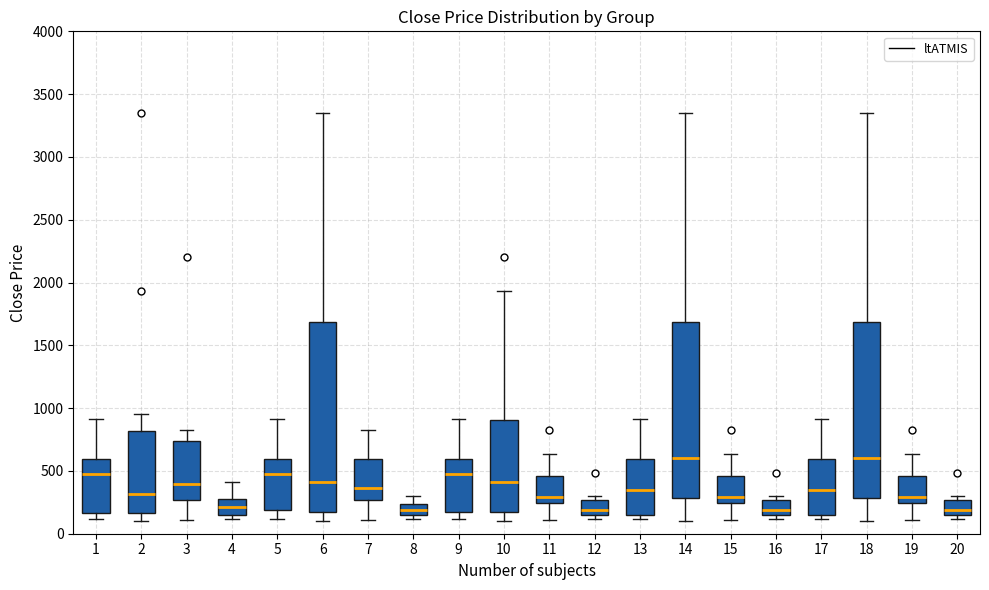

Reading left to right, transcribe this box plot: for each box, give where its median line is, the range the box spans, and where its two whiskers end, as read against the y-axis. The values are not printed on the chart, so give them approximately, as read against the axis.

1: median 500, box 150 to 600, whiskers 100 to 900
2: median 300, box 150 to 800, whiskers 100 to 950
3: median 400, box 250 to 750, whiskers 100 to 850
4: median 200, box 150 to 250, whiskers 100 to 400
5: median 500, box 200 to 600, whiskers 100 to 900
6: median 400, box 150 to 1700, whiskers 100 to 3350
7: median 350, box 250 to 600, whiskers 100 to 850
8: median 200, box 150 to 250, whiskers 100 to 300
9: median 500, box 150 to 600, whiskers 100 to 900
10: median 400, box 150 to 900, whiskers 100 to 1950
11: median 300, box 250 to 450, whiskers 100 to 650
12: median 200, box 150 to 250, whiskers 100 to 300
13: median 350, box 150 to 600, whiskers 100 to 900
14: median 600, box 300 to 1700, whiskers 100 to 3350
15: median 300, box 250 to 450, whiskers 100 to 650
16: median 200, box 150 to 250, whiskers 100 to 300
17: median 350, box 150 to 600, whiskers 100 to 900
18: median 600, box 300 to 1700, whiskers 100 to 3350
19: median 300, box 250 to 450, whiskers 100 to 650
20: median 200, box 150 to 250, whiskers 100 to 300